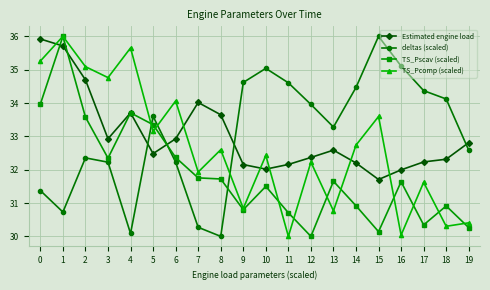

At which label is deltas (scaled) closest to 33?

13